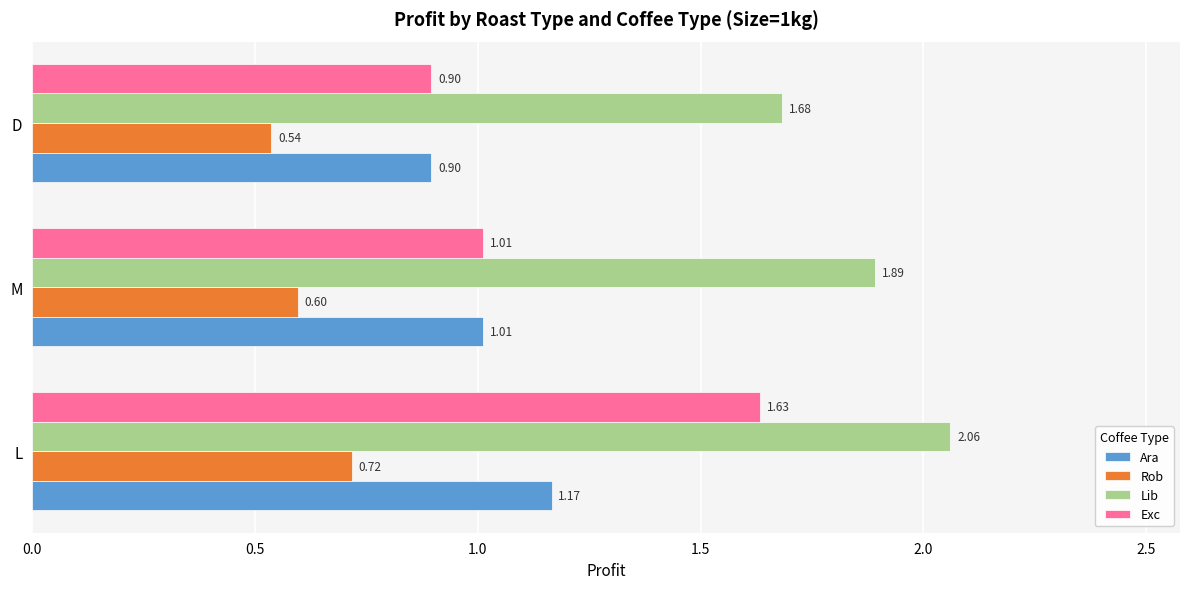

How many data points in Exc are above 1?

2